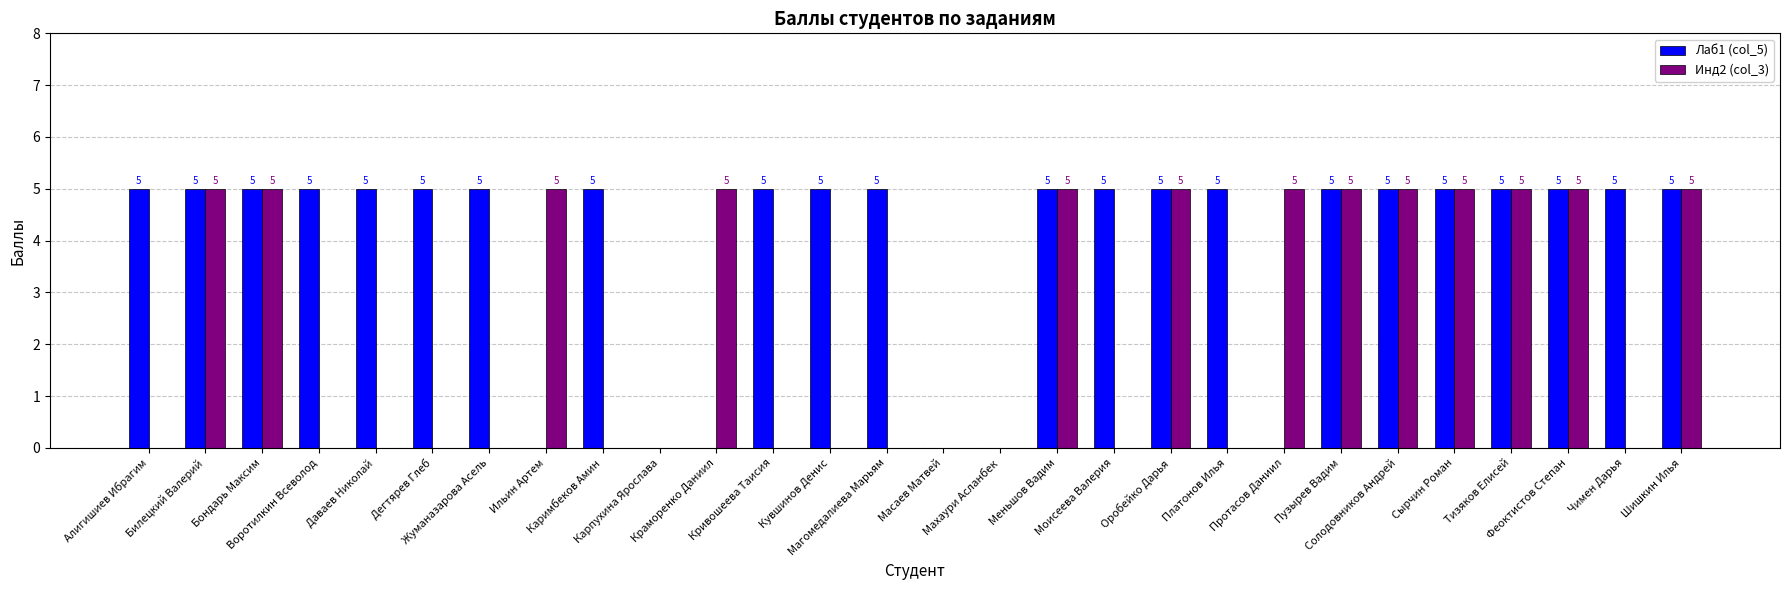

What are all the series names shown in the legend?

Лаб1 (col_5), Инд2 (col_3)